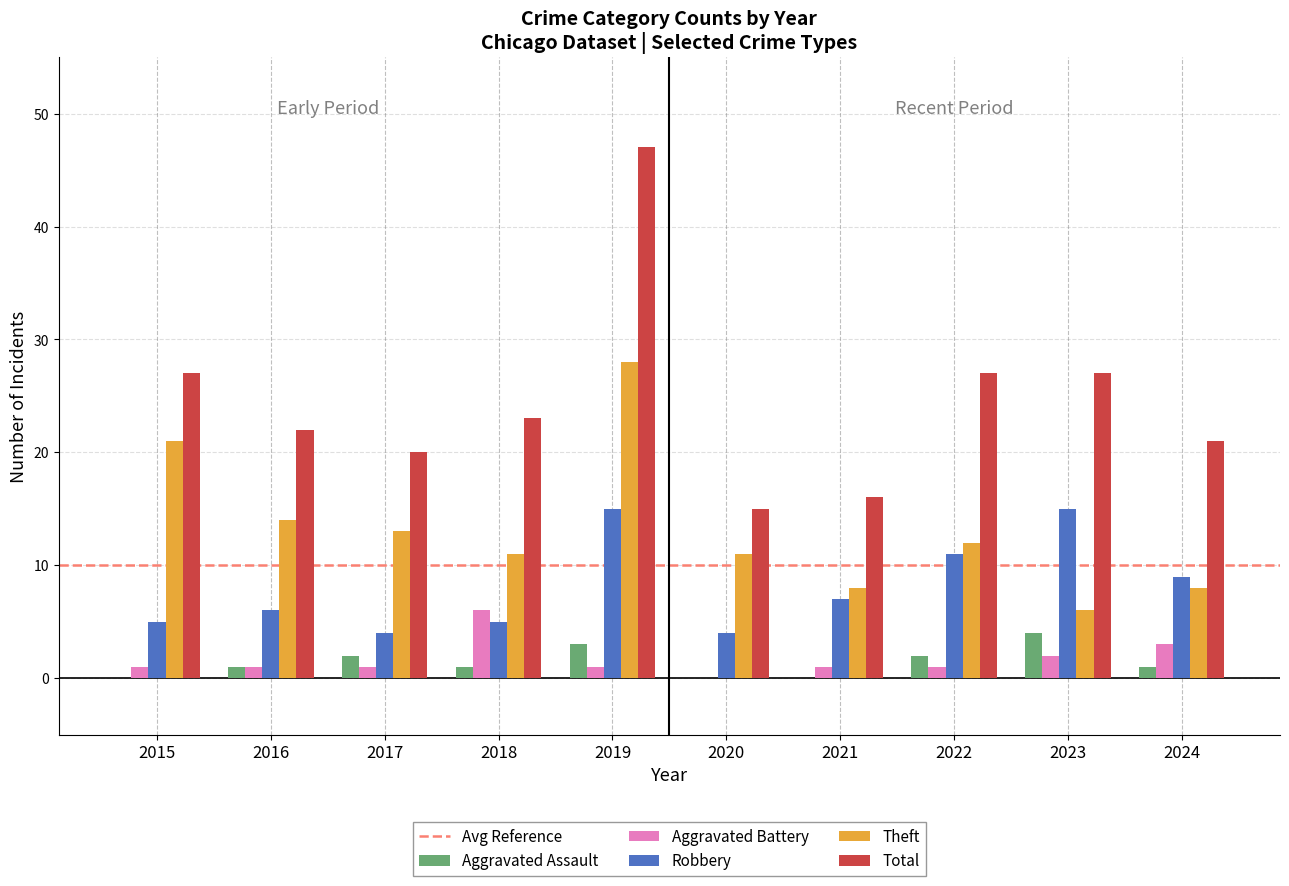

Is it true that Aggravated Assault equals 0 at 2021?

True